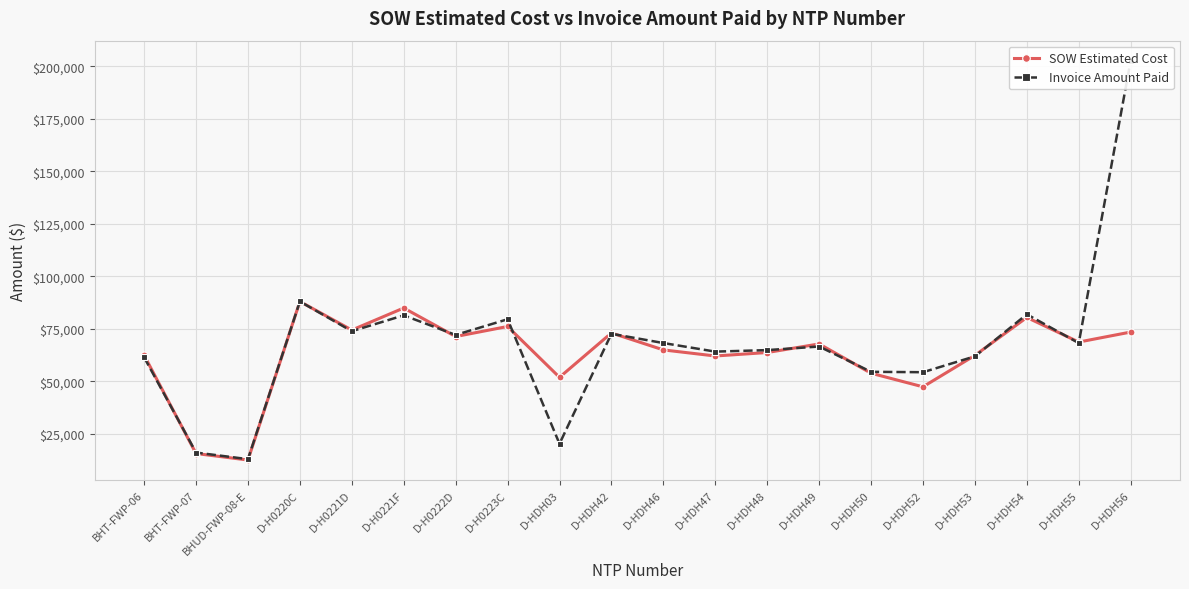

Rank the categories by SOW Estimated Cost value from highest to lowest.

D-H0220C, D-H0221F, D-HDH54, D-H0223C, D-H0221D, D-HDH56, D-HDH42, D-H0222D, D-HDH55, D-HDH49, D-HDH46, D-HDH48, BHT-FWP-06, D-HDH53, D-HDH47, D-HDH50, D-HDH03, D-HDH52, BHT-FWP-07, BHUD-FWP-08-E